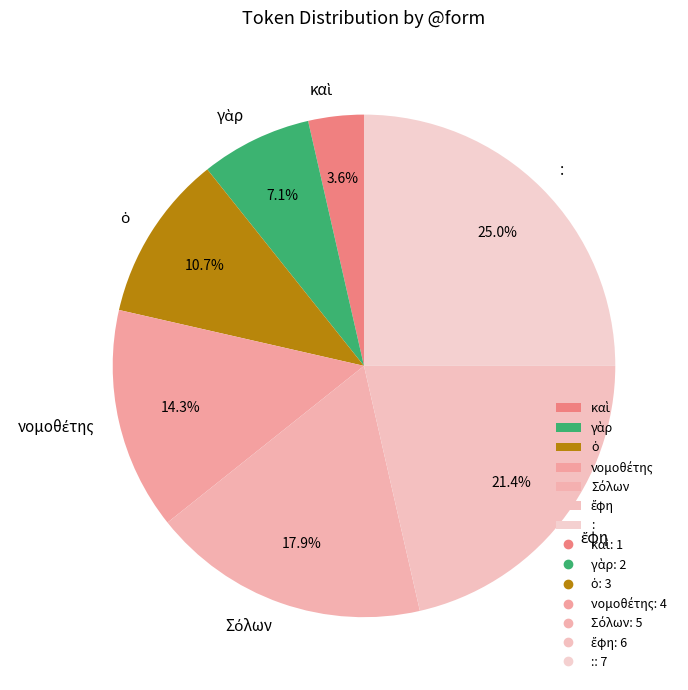

To the nearest percent, what is the difference between the largest and smallest slice percentages?

21%